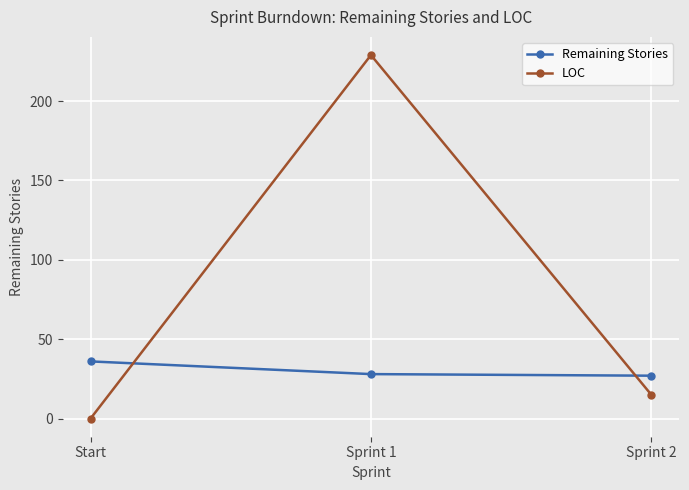

At which label does LOC reach its minimum?

Start